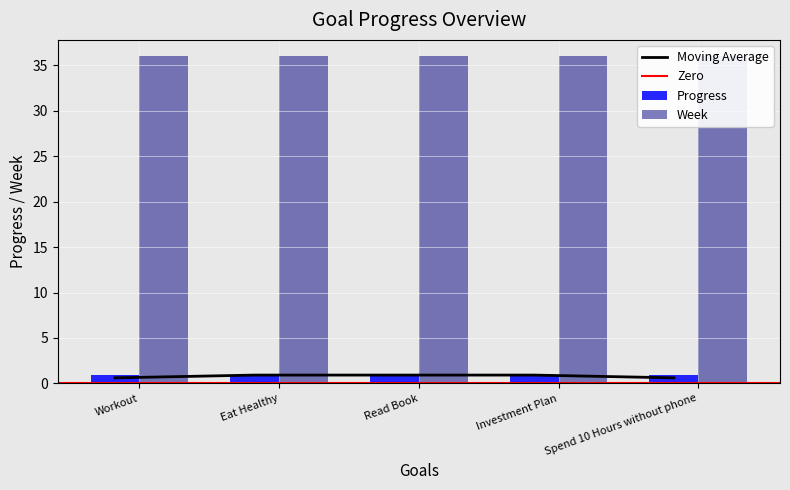

Reading left to right, extract all data points from this chart.

Progress: 0.9	0.9	0.9	0.9	0.9
Week: 36.0	36.0	36.0	36.0	36.0